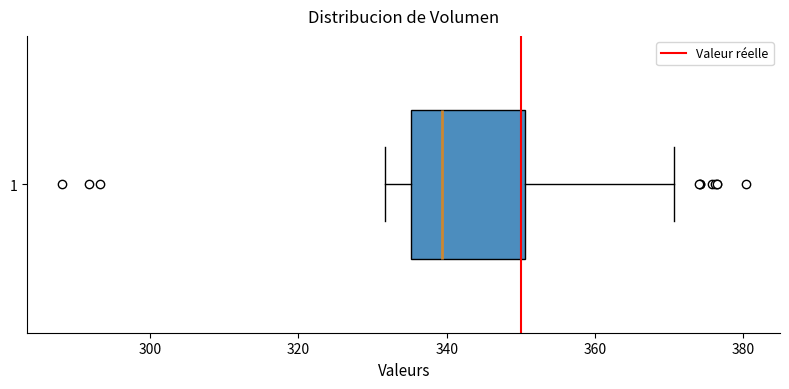

Read this box plot against the x-axis: the position of the median line, the range covered by the box, and the ends of both whiskers. The values are not printed on the chart, so give them approximately, as read against the axis.

median 340, box 336 to 350, whiskers 332 to 370